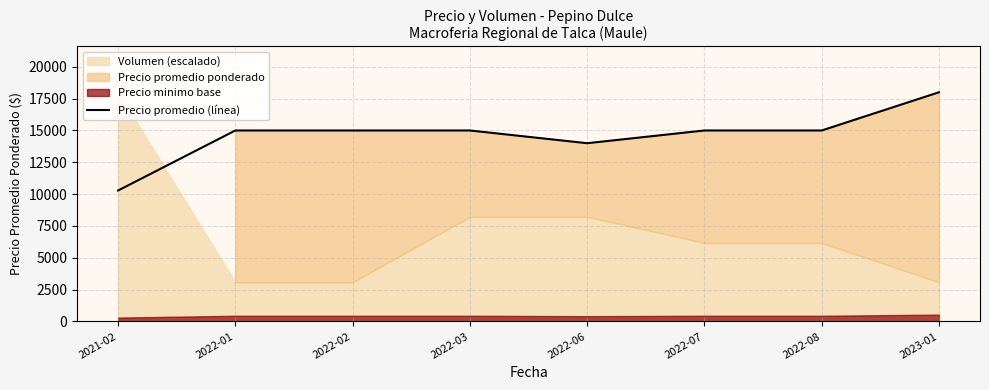

Reading left to right, transcribe all the data shown in this chart.

10285.7	15000.0	15000.0	15000.0	14000.0	15000.0	15000.0	18000.0